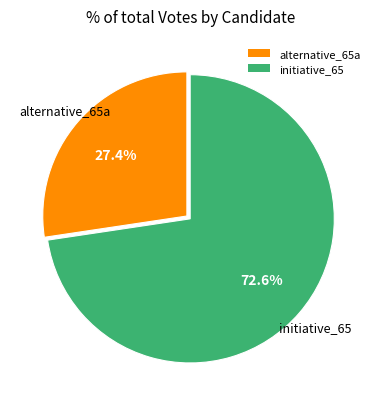

Does alternative_65a represent more than half of the total?

No